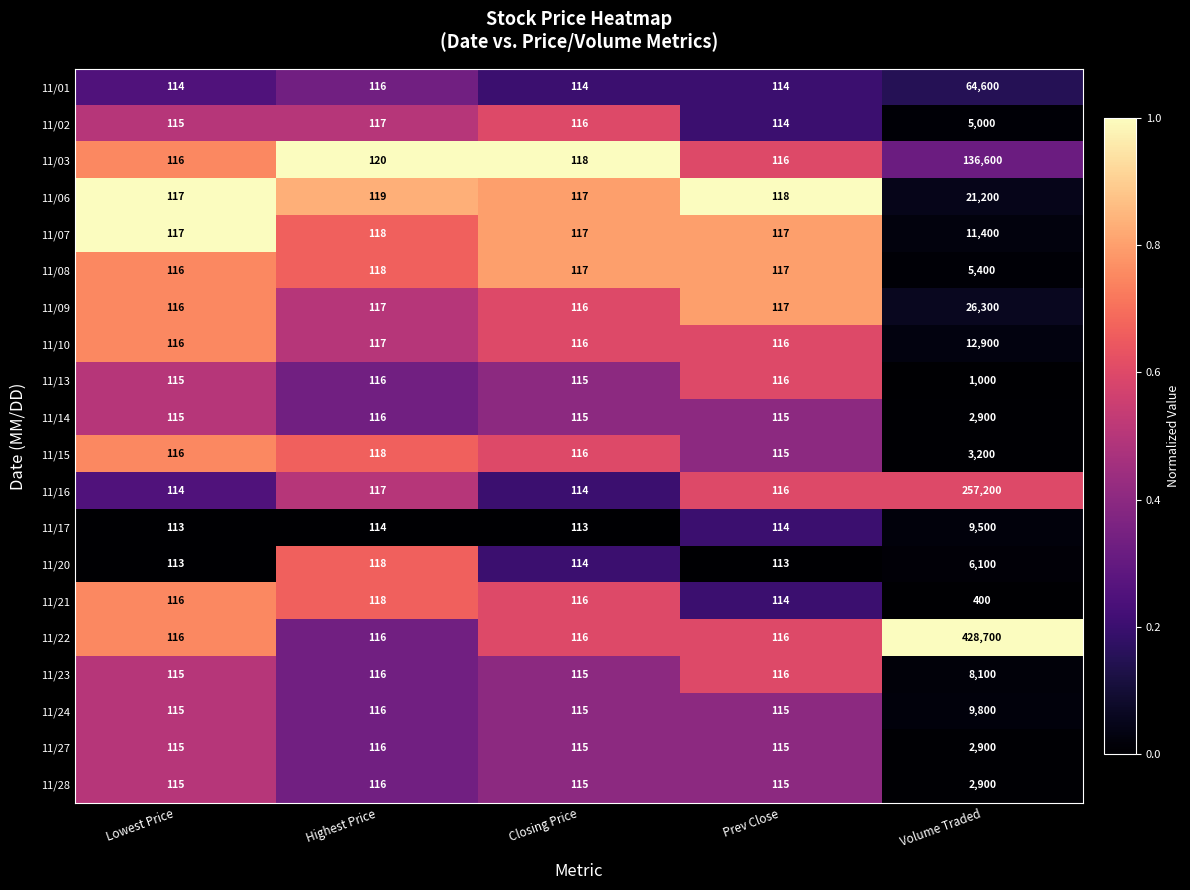

Count the number of data series in this chart.

20